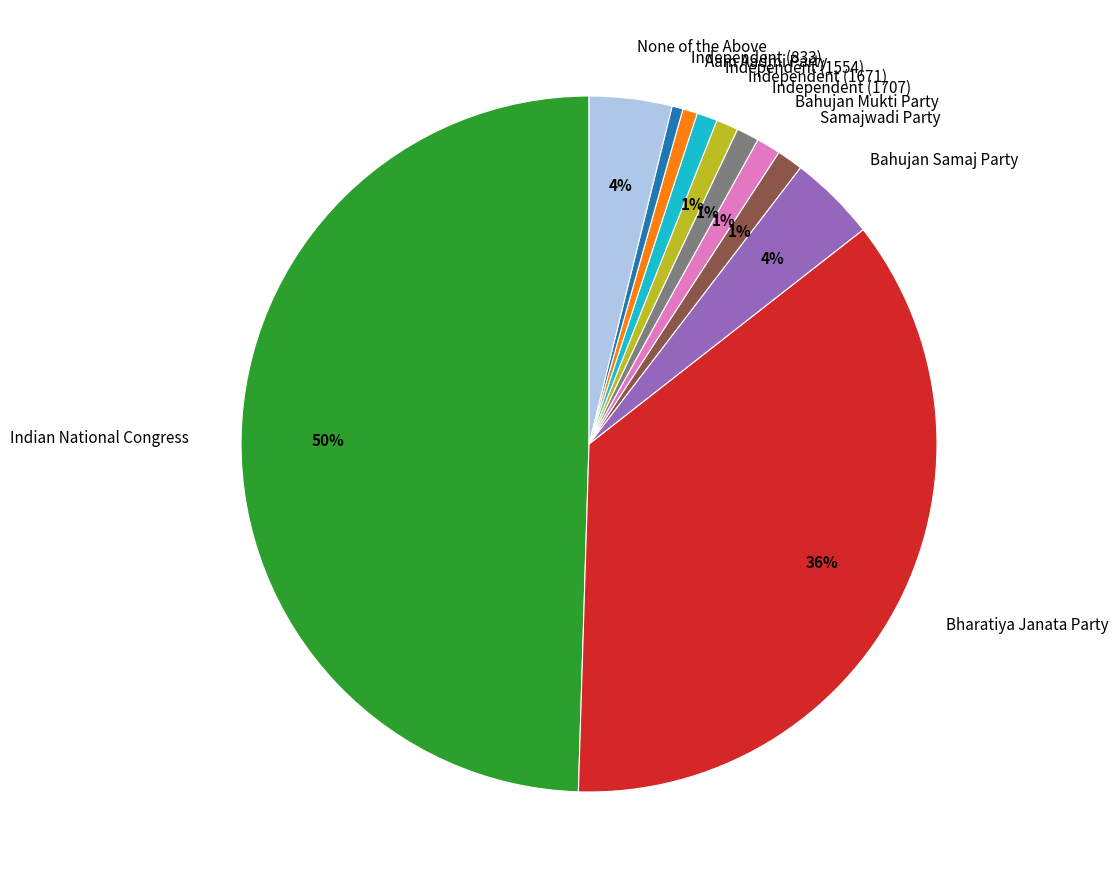

Combined, do Independent (1554) and Bahujan Mukti Party account for over 50%?

No